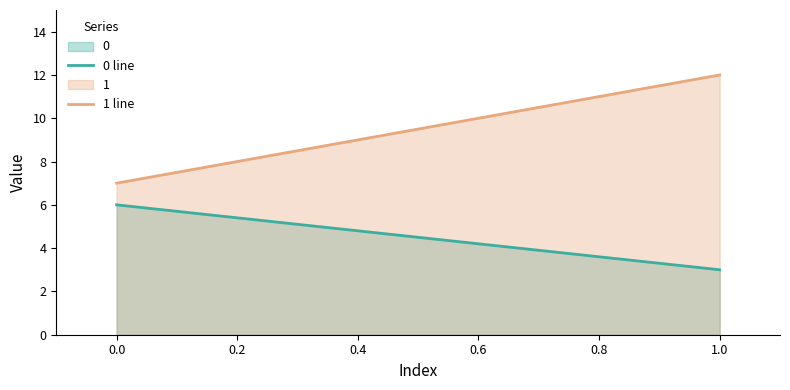

The value of 0 at 0.0 is 6. True or false?

True